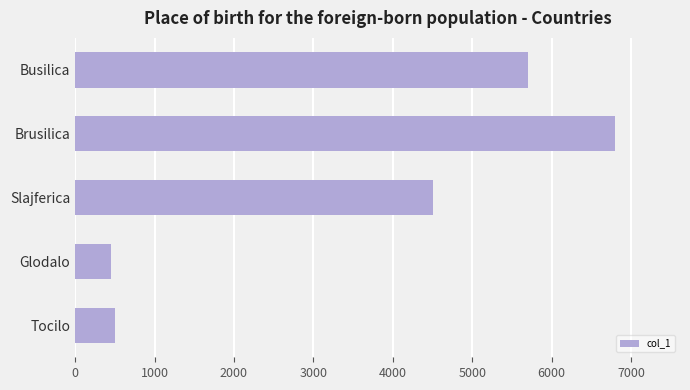

What is the change in value from Busilica to Brusilica?

+1100